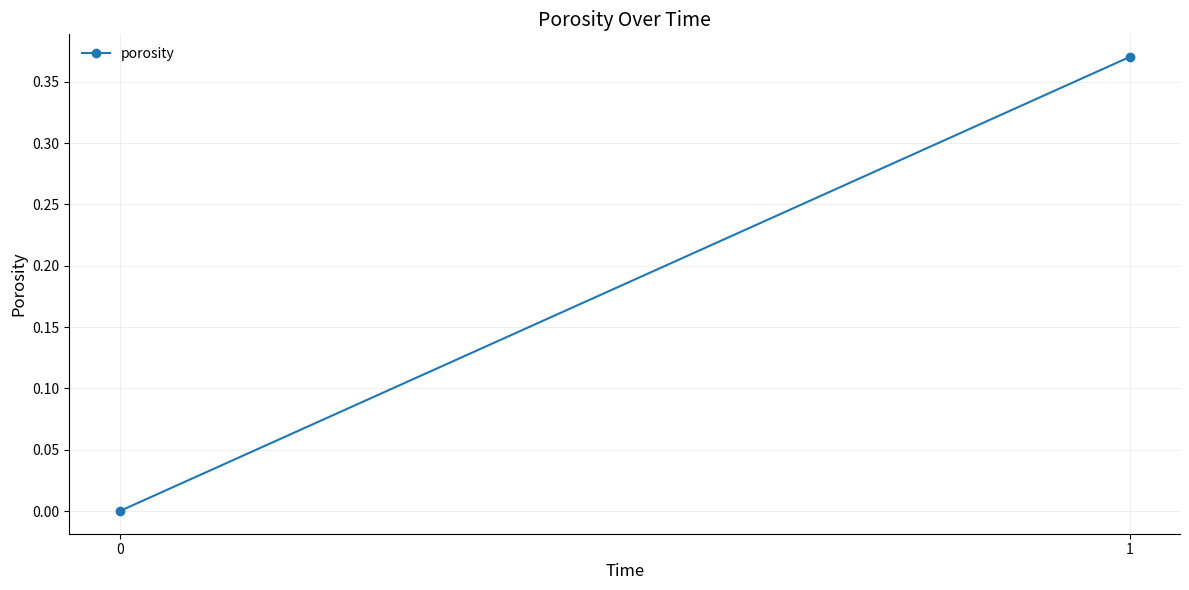

What is the average value?

0.2